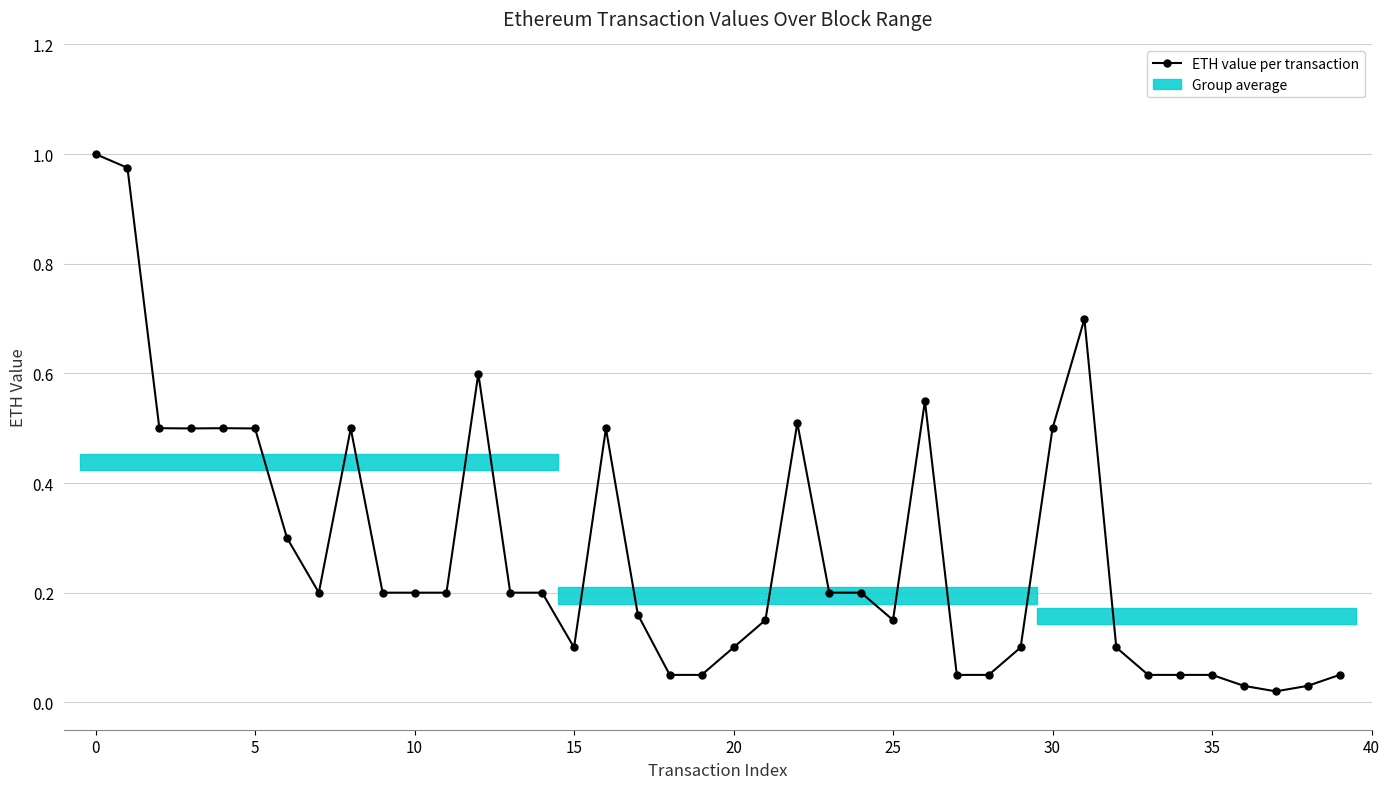

True or false: there are more than 0 points higher than both neighbors.

True